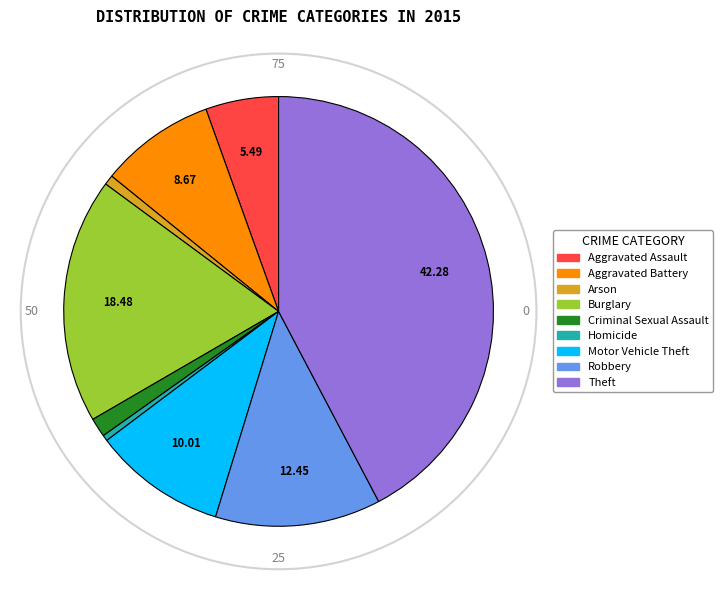

Count the number of slices in the pie.

9